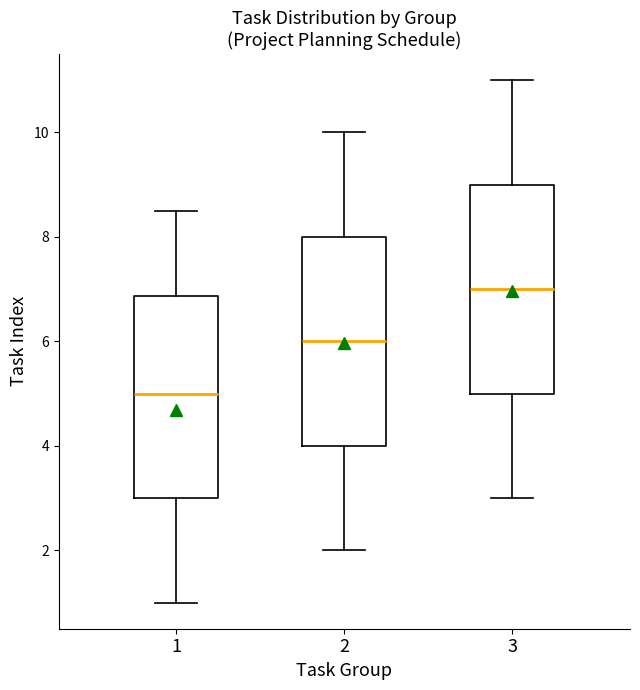

Where is the lower edge of the box at x = 2 on the y-axis? The values are not printed on the chart, so give them approximately, as read against the axis.

4.0